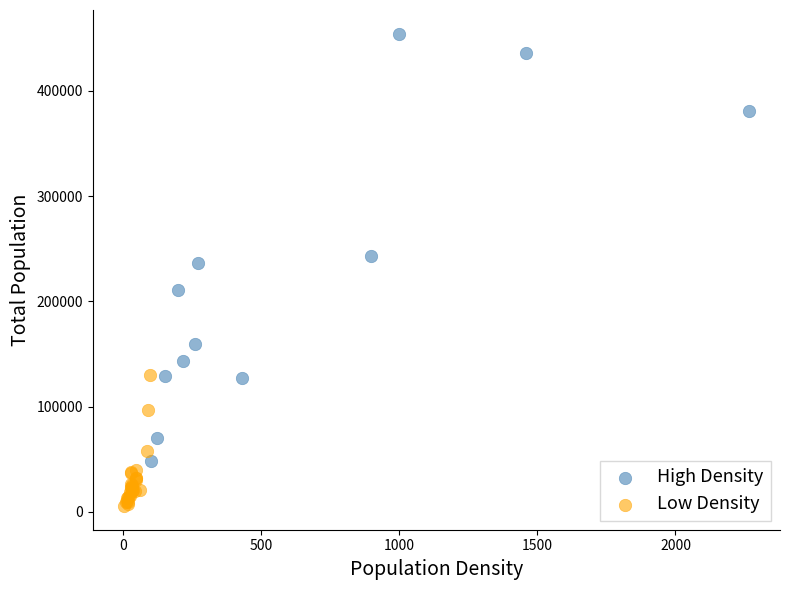

Which series has the widest spread of Y values?

High Density